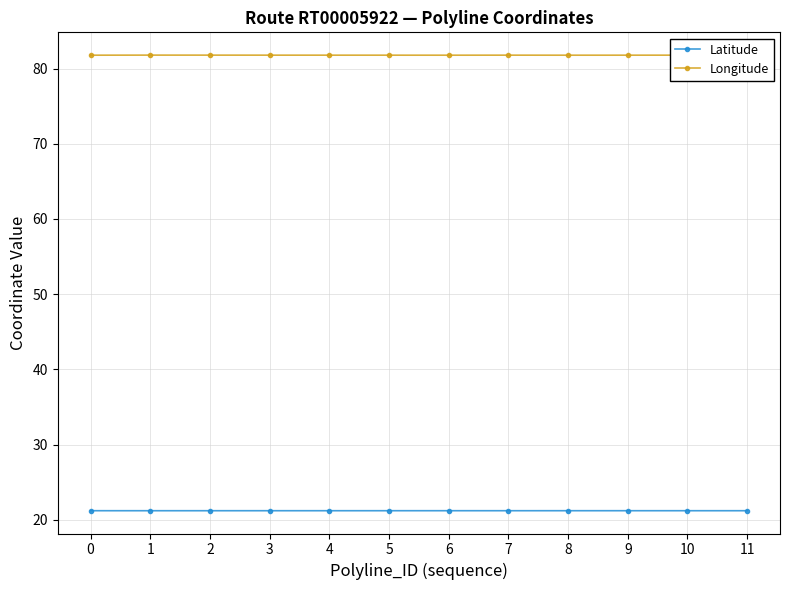

Read the Latitude value at 11.

21.2